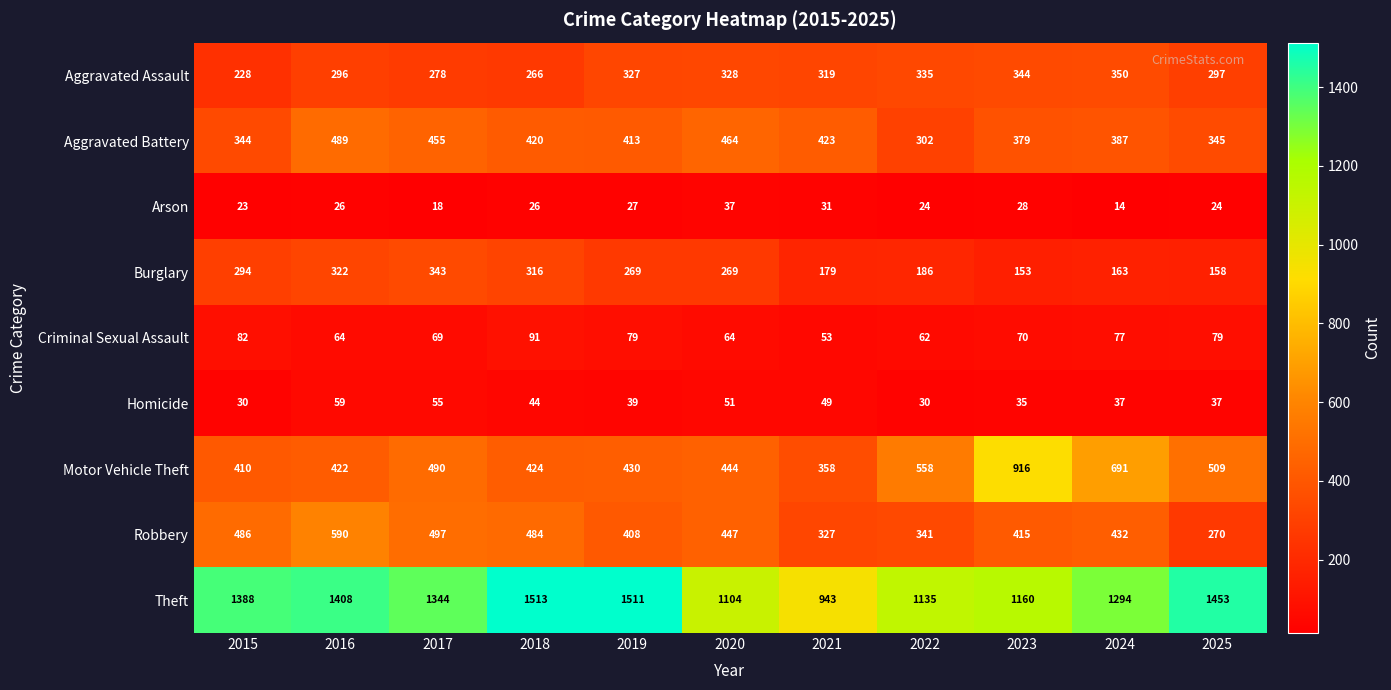

Between 2019 and 2022, which series saw the biggest shift?

Theft